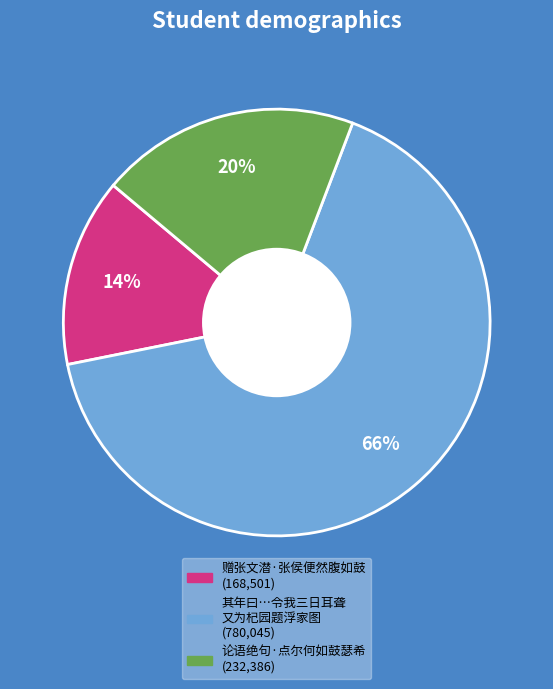

To the nearest percent, what is the average slice percentage?

33%